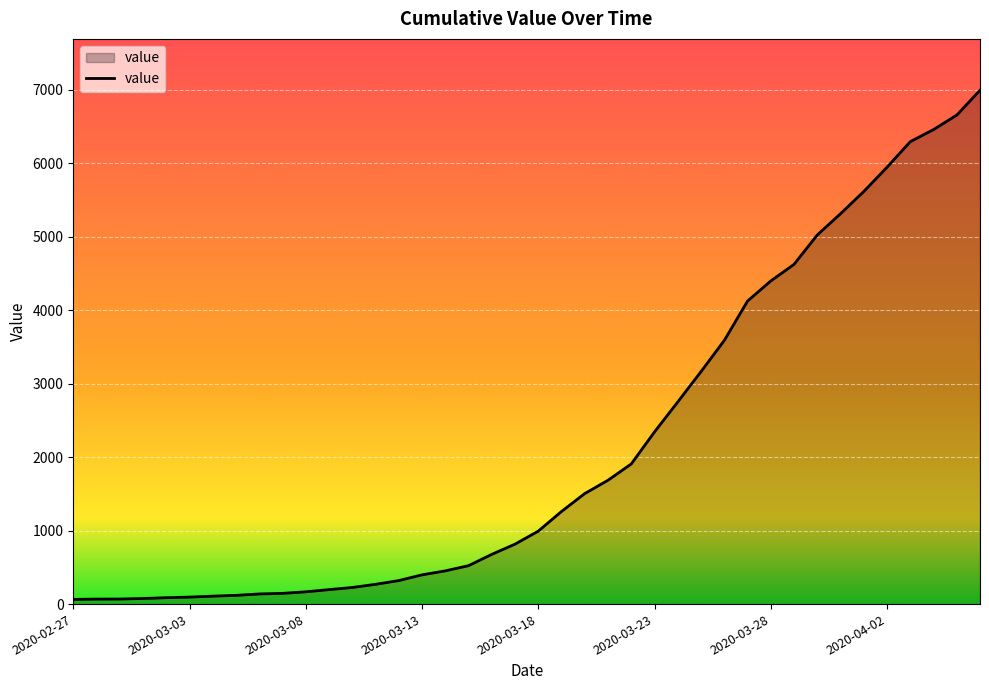

Does the chart display data point markers on the line(s)?

No